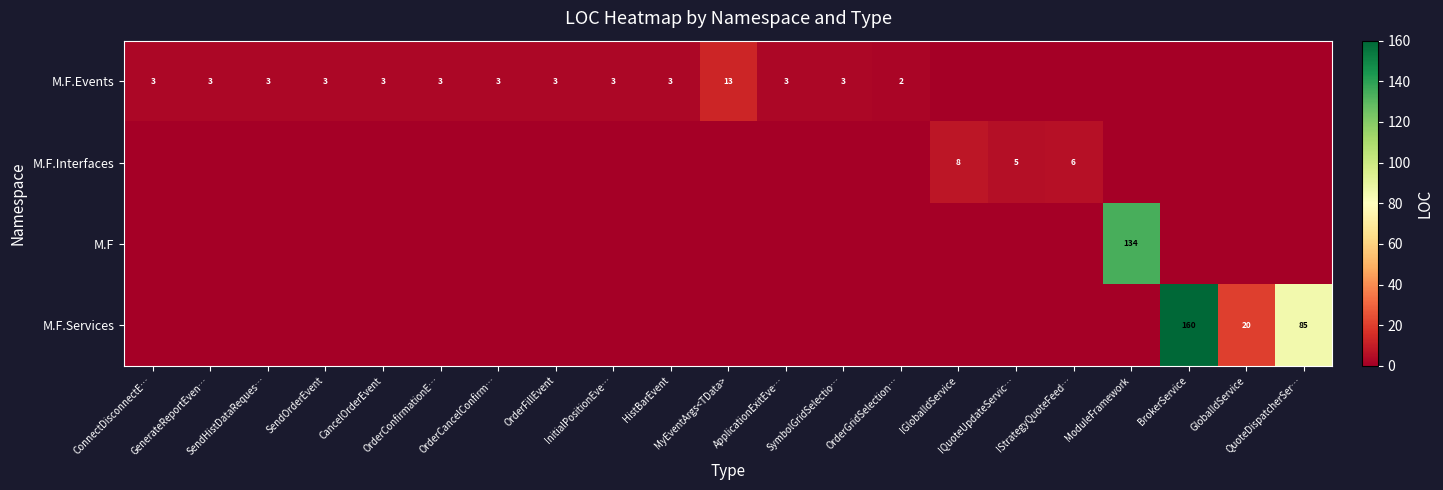

At how many categories does at least one series exceed 70?

3